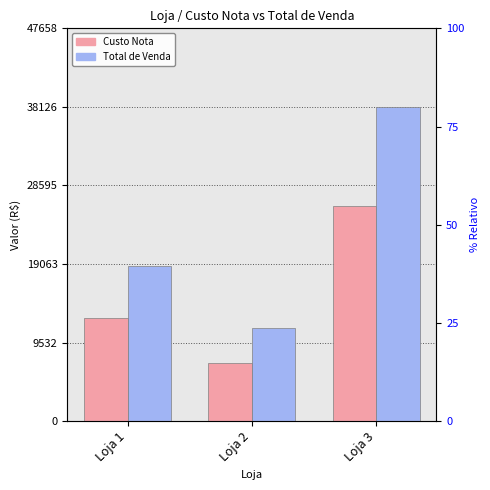

Where is Total de Venda nearest to the value 24684?

Loja 1